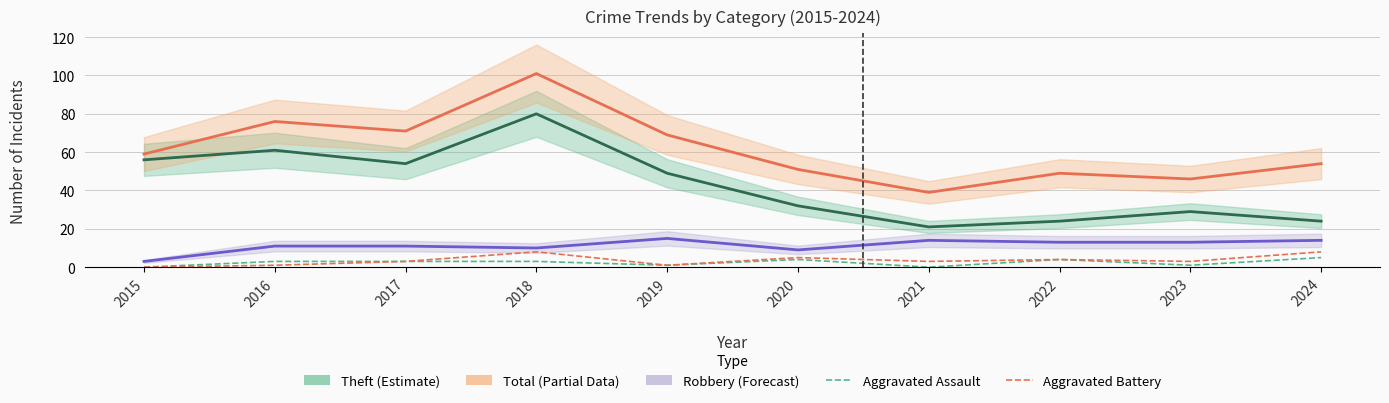

Between 2015 and 2024, which series saw the biggest shift?

Theft